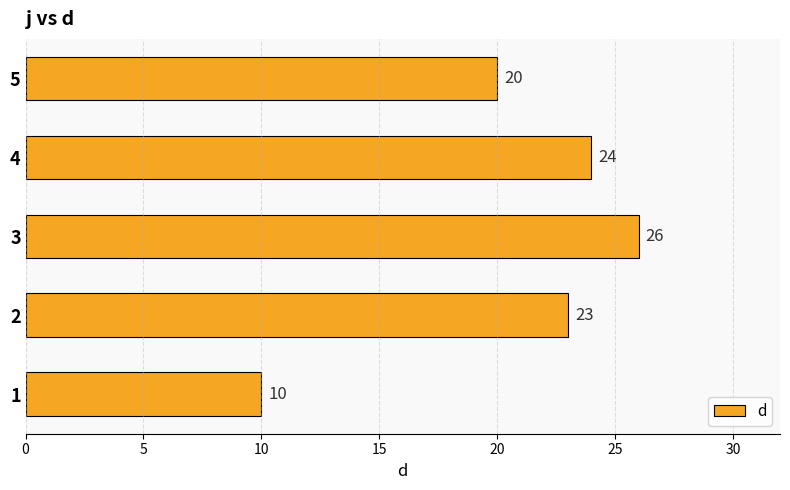

Reading bottom to top, list all the values displayed in this chart.

1=10	2=23	3=26	4=24	5=20